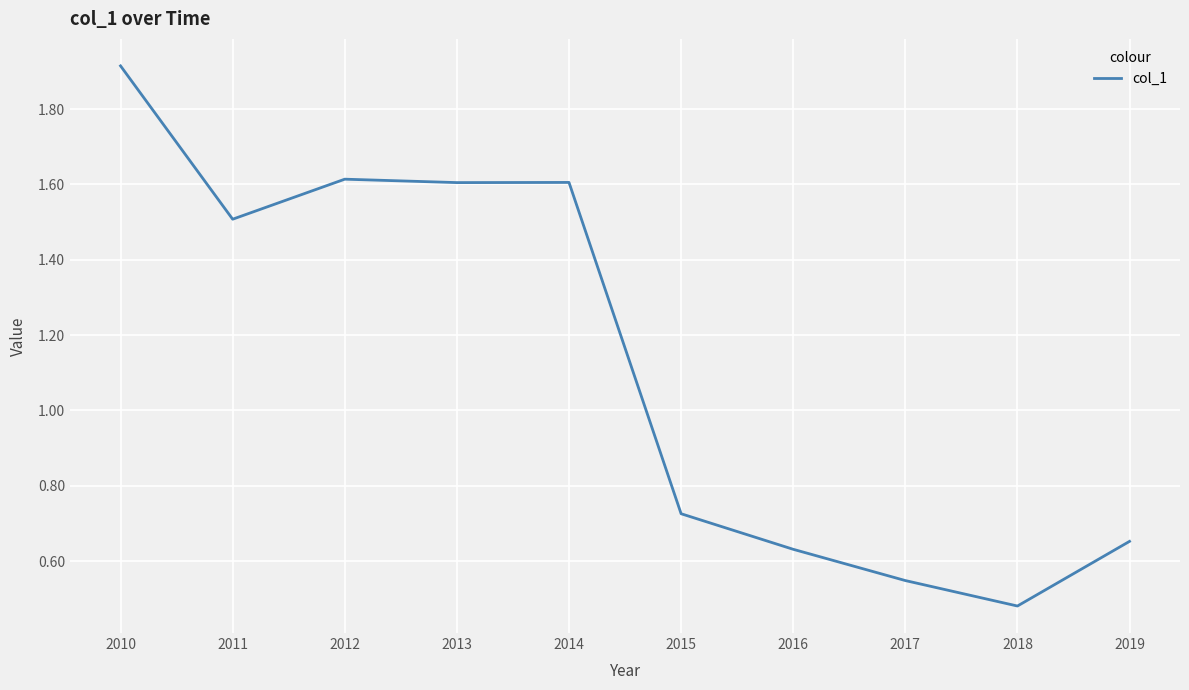

How many lines are shown in the chart?

1